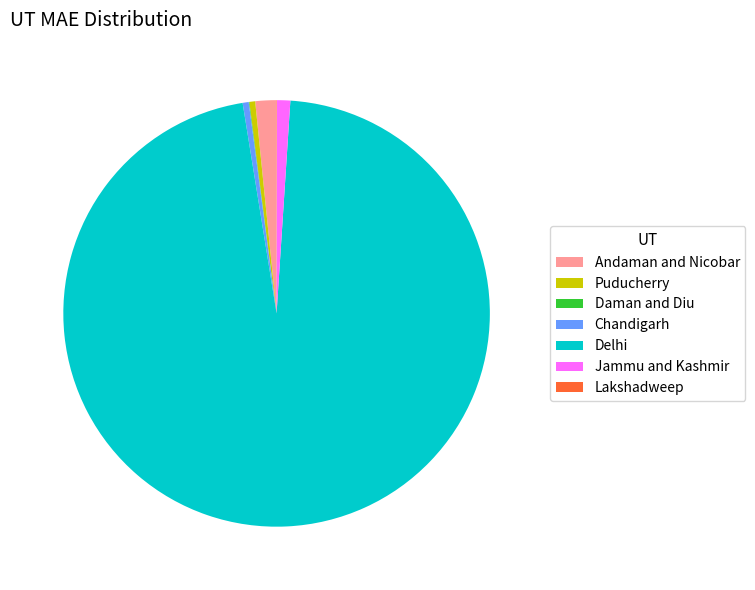

What is the largest slice in the pie chart?

Delhi